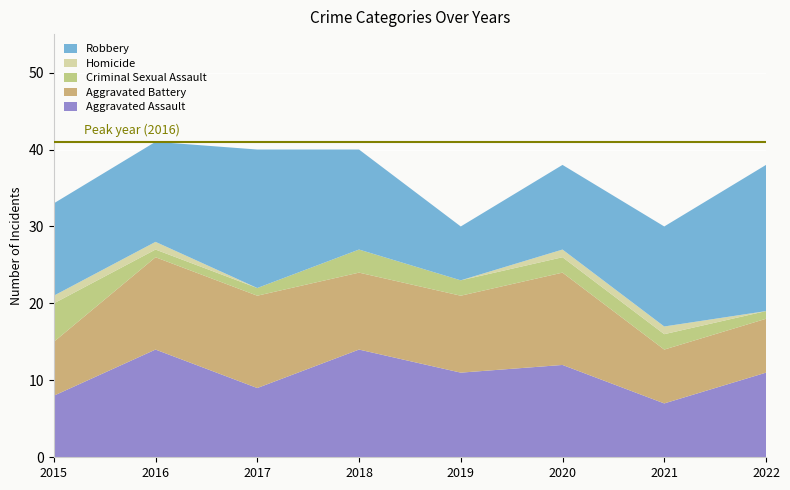

Reading right to left, what are all the values shown in this chart?

Aggravated Assault: 2022=11	2021=7	2020=12	2019=11	2018=14	2017=9	2016=14	2015=8
Aggravated Battery: 2022=7	2021=7	2020=12	2019=10	2018=10	2017=12	2016=12	2015=7
Criminal Sexual Assault: 2022=1	2021=2	2020=2	2019=2	2018=3	2017=1	2016=1	2015=5
Homicide: 2022=0	2021=1	2020=1	2019=0	2018=0	2017=0	2016=1	2015=1
Robbery: 2022=19	2021=13	2020=11	2019=7	2018=13	2017=18	2016=13	2015=12